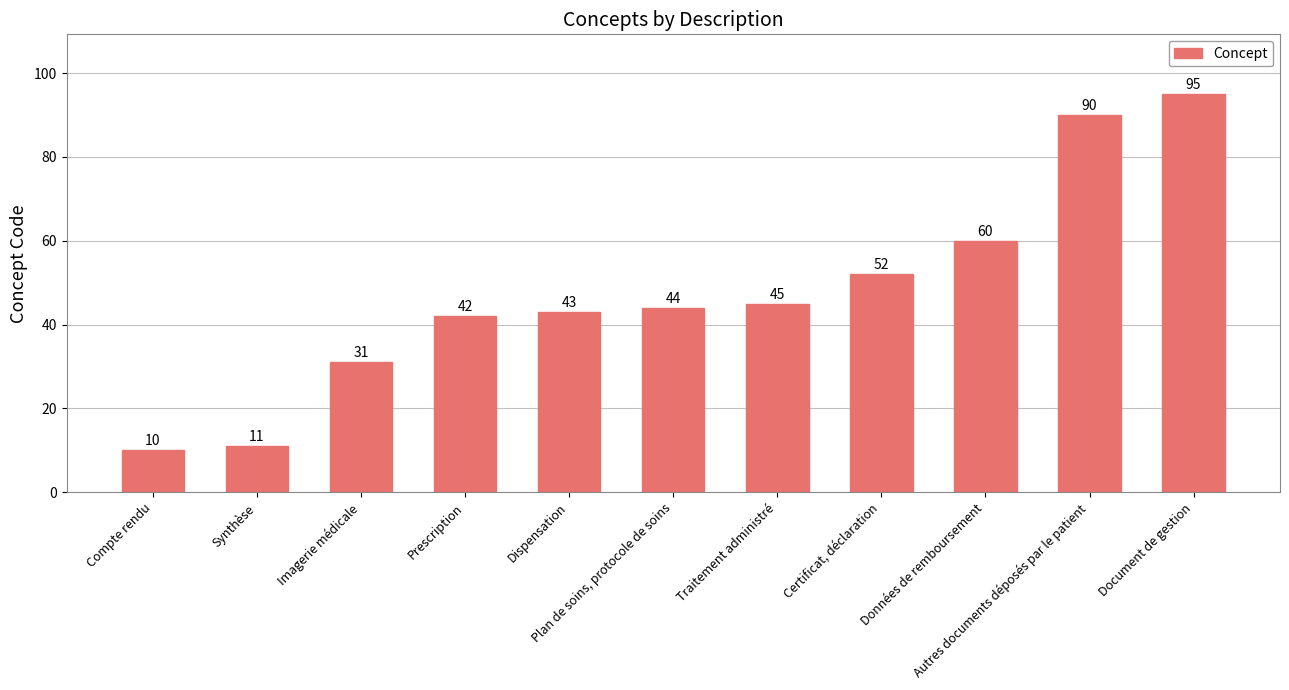

Which label corresponds to the largest value in the chart?

Document de gestion